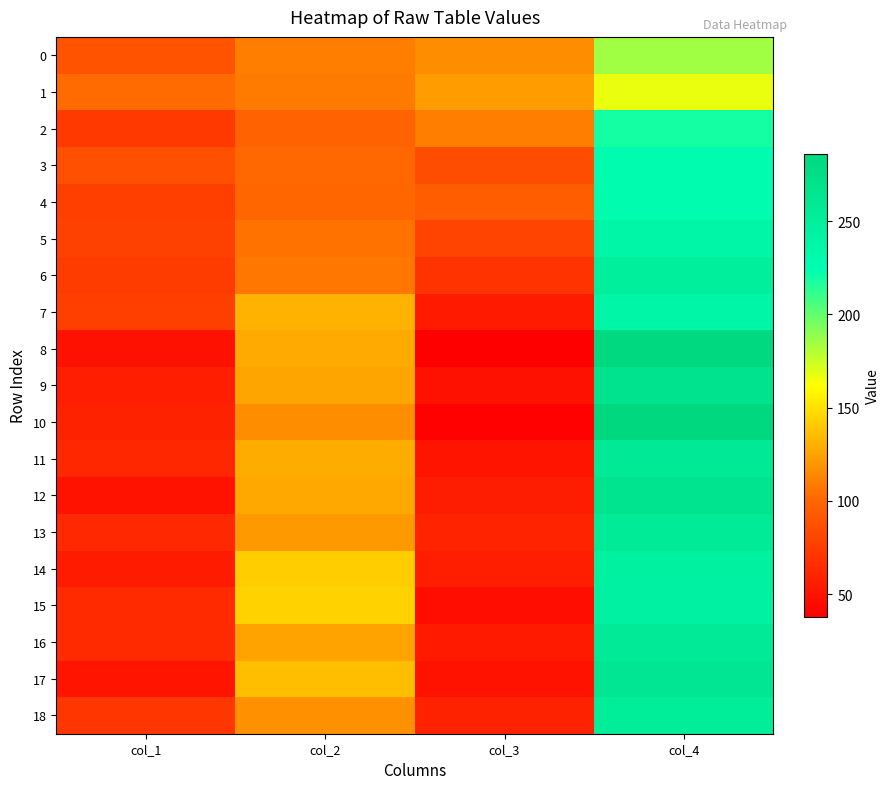

What is the spread (max minus min) of values at col_4?

119